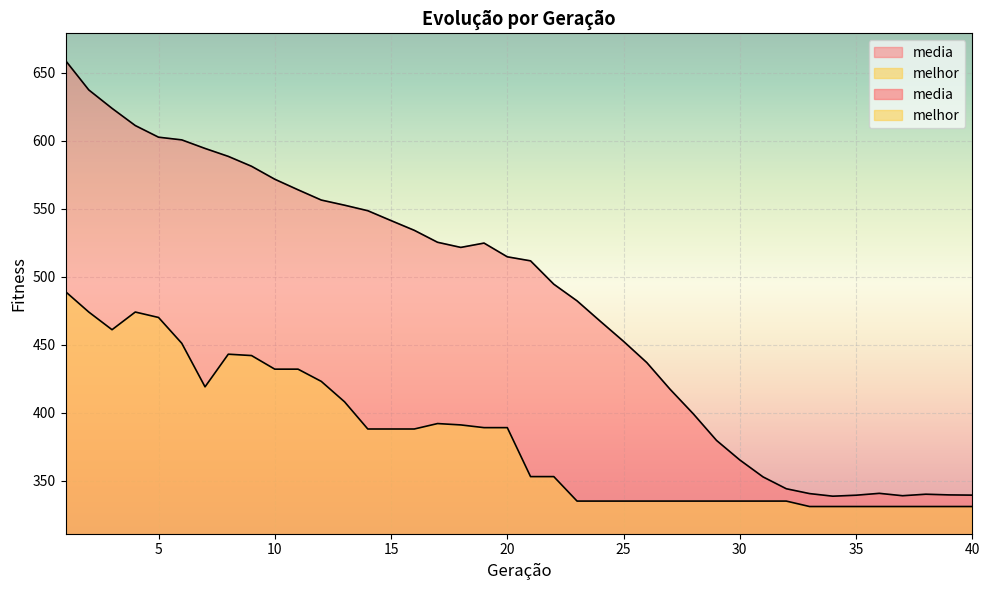

The value of melhor at 3 is 238.4. True or false?

False